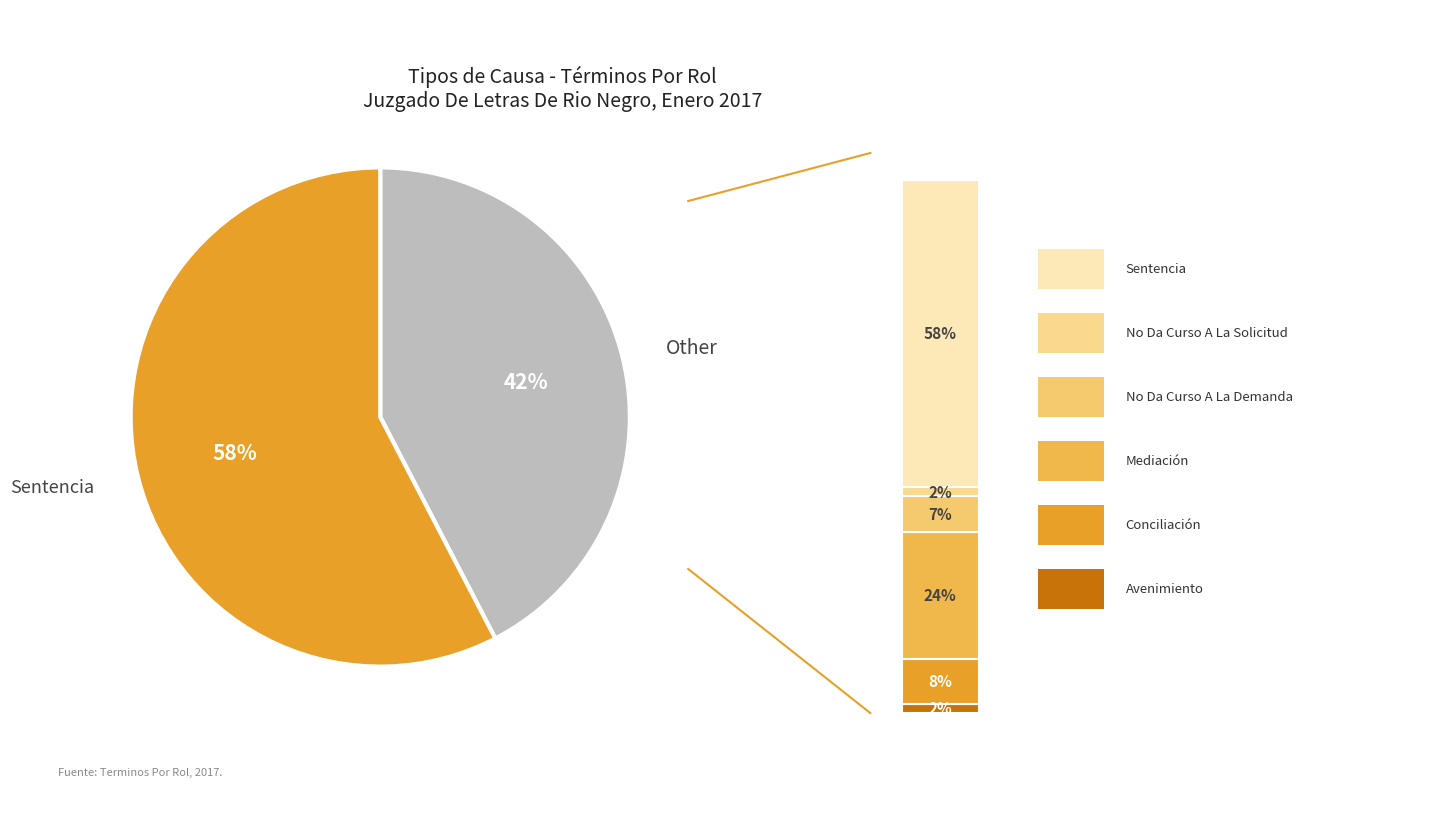

Does any single category account for the majority?

Yes